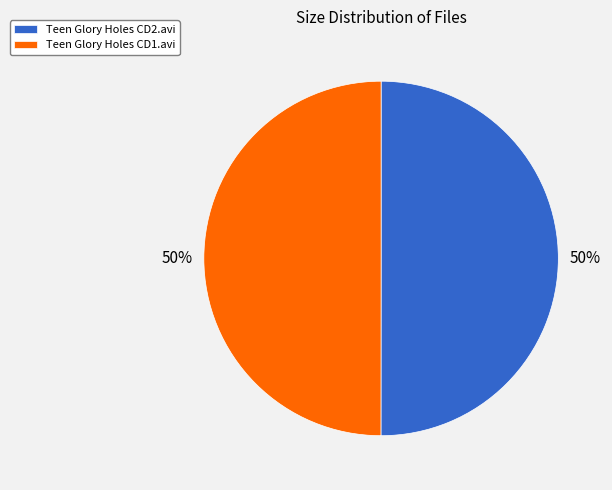

Approximately how many times larger is the value at Teen Glory Holes CD2.avi compared to Teen Glory Holes CD1.avi?

1.0